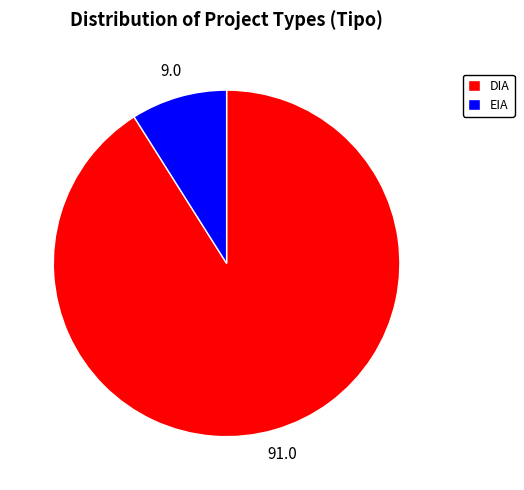

Which slice is the largest?

DIA